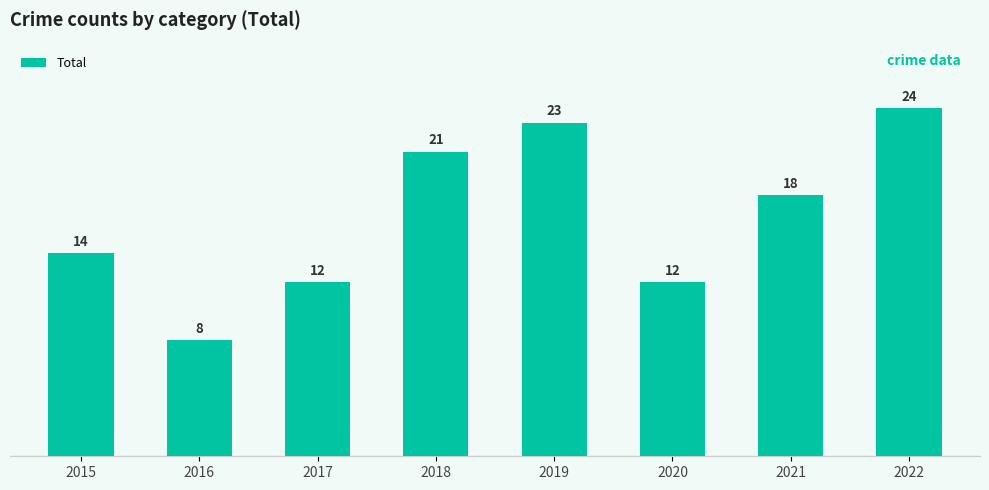

Between 2017 and 2021, which is larger?

2021